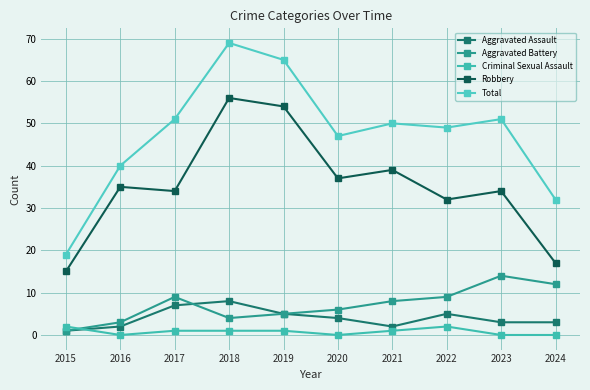

True or false: Criminal Sexual Assault and Total cross at least once.

False